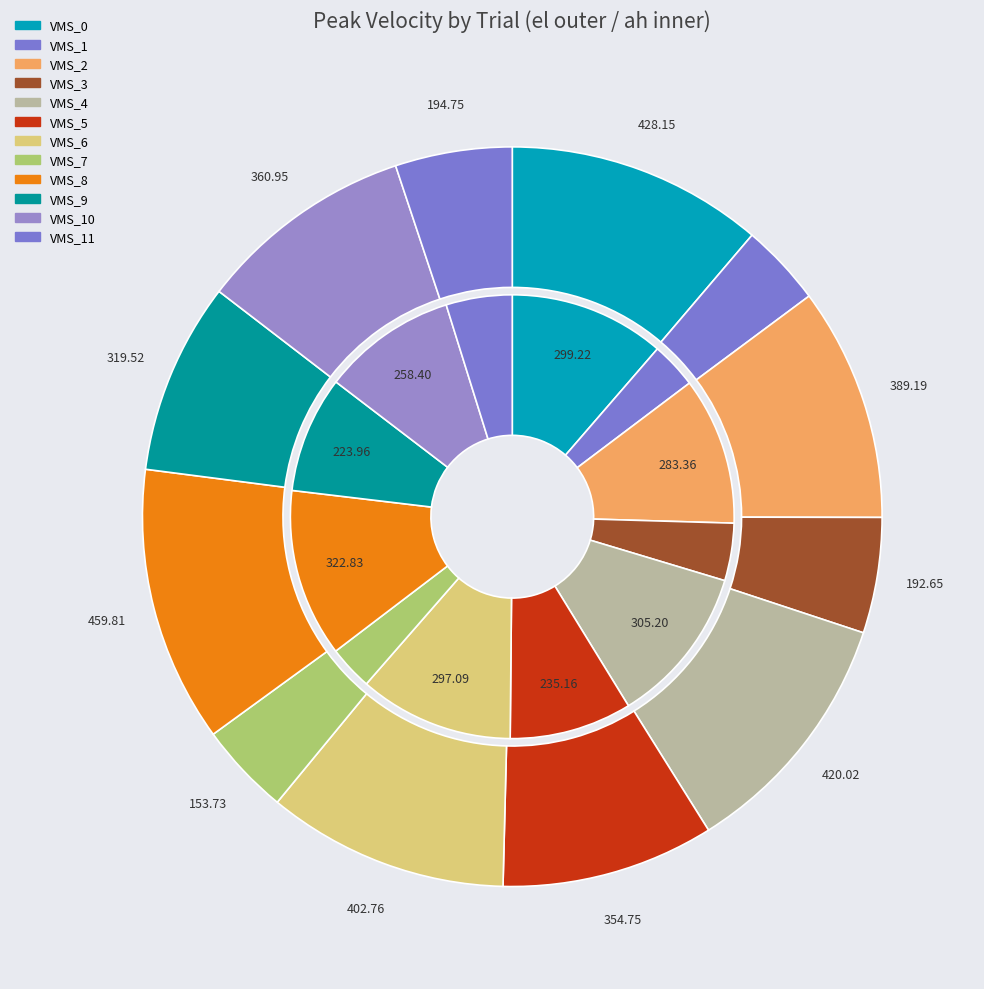

To the nearest percent, what is the combined percentage of VMS_3 and VMS_7?

7%